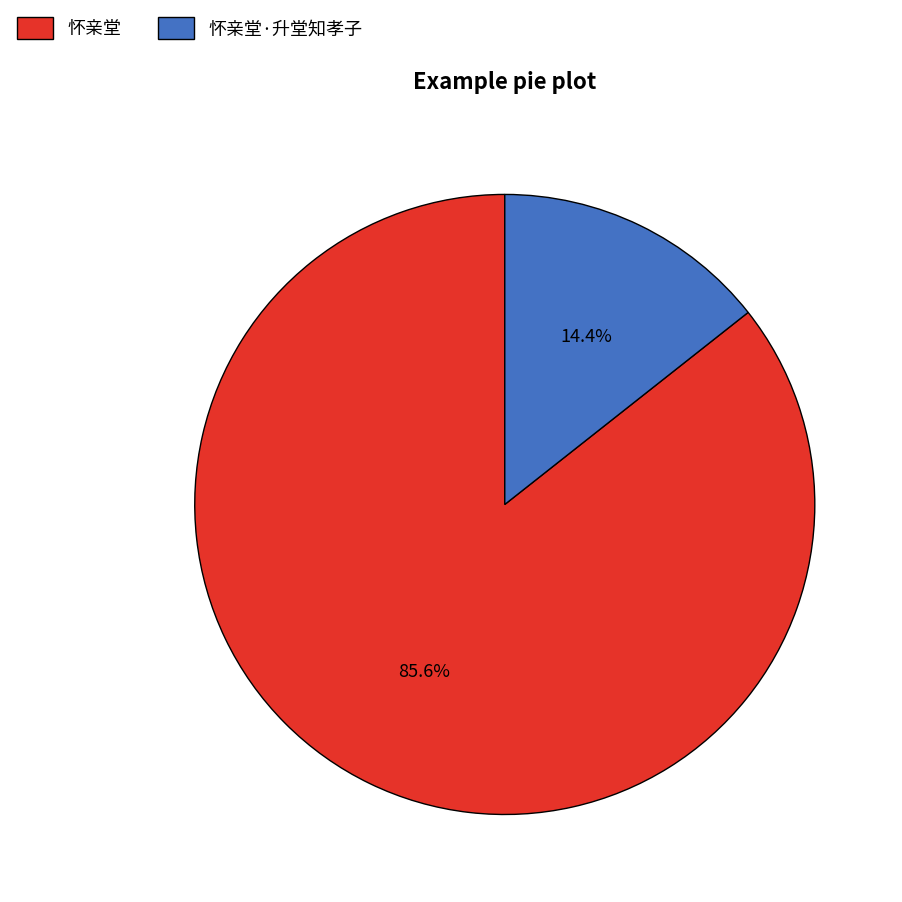

What portion of the pie excludes 怀亲堂·升堂知孝子?

85.6%